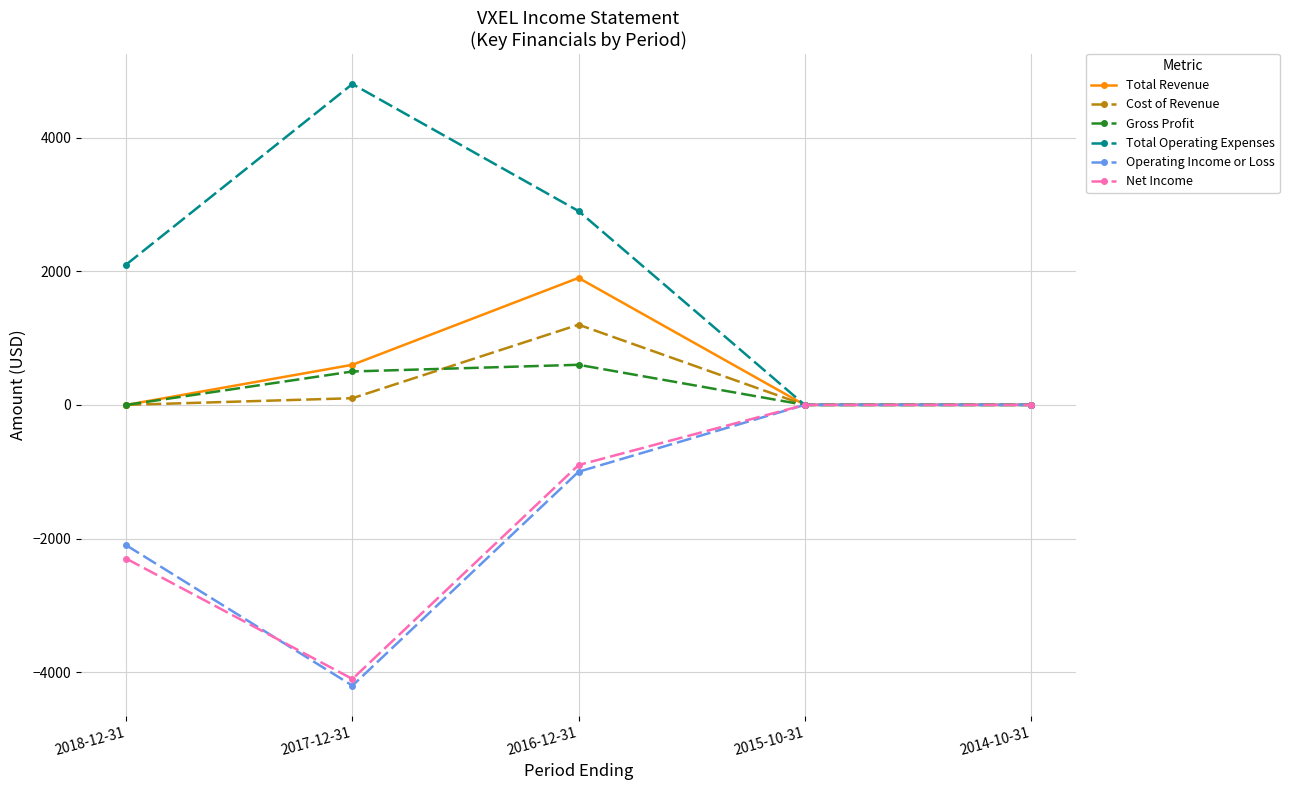

Where is Total Operating Expenses nearest to the value 2400?

2018-12-31